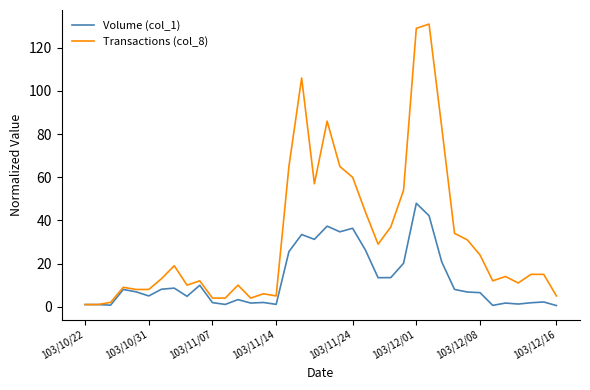

List the series in order of their peak value, lowest first.

Volume (col_1), Transactions (col_8)